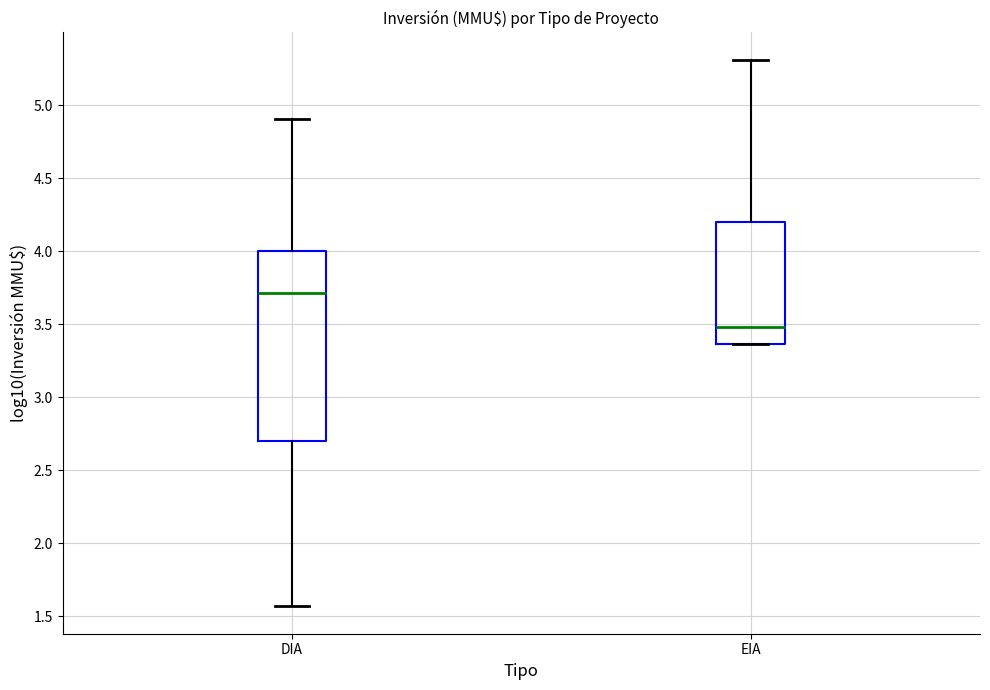

Where is the upper edge of the box for DIA on the y-axis? The values are not printed on the chart, so give them approximately, as read against the axis.

4.00